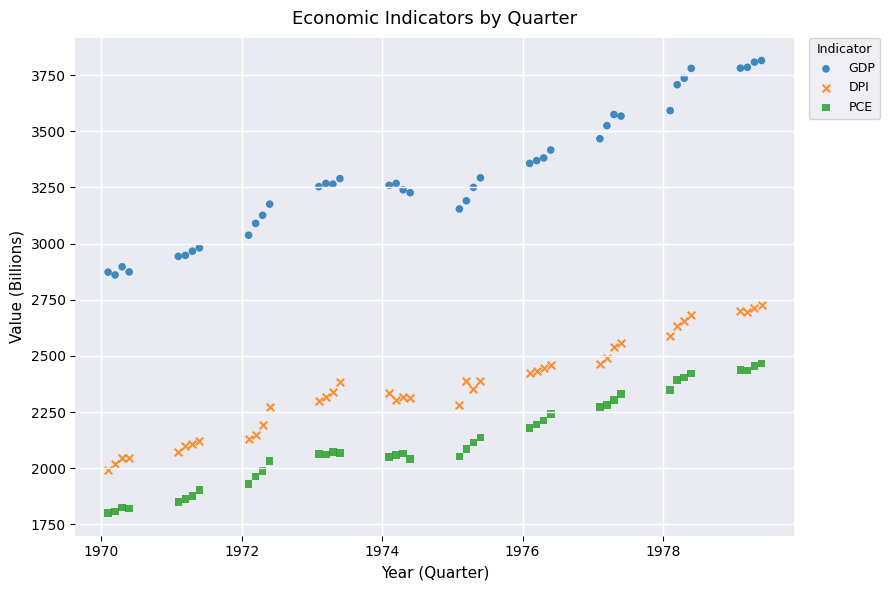

Which series has the widest spread of Y values?

GDP